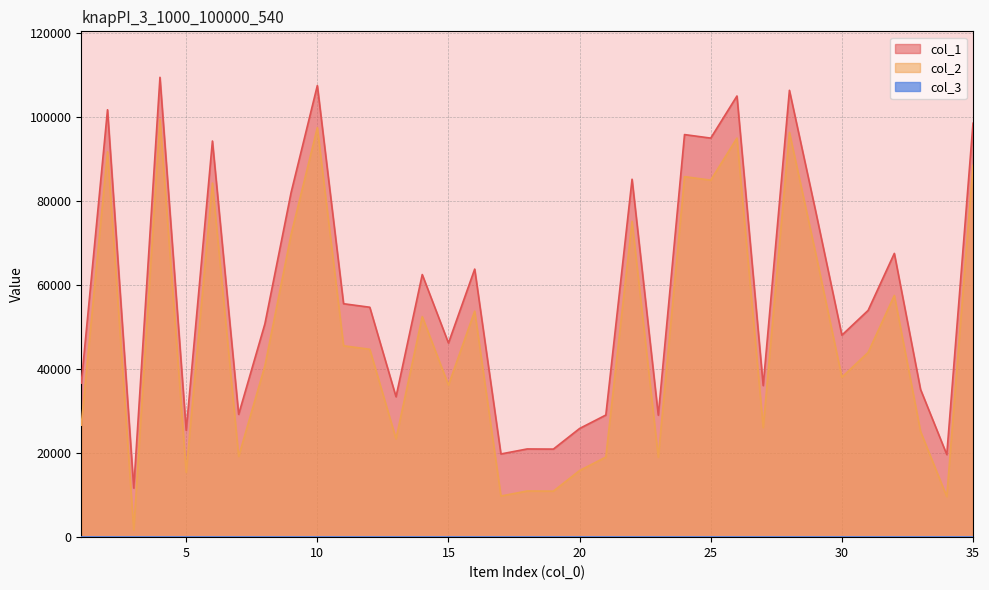

Which series has the largest range (max minus min)?

col_1